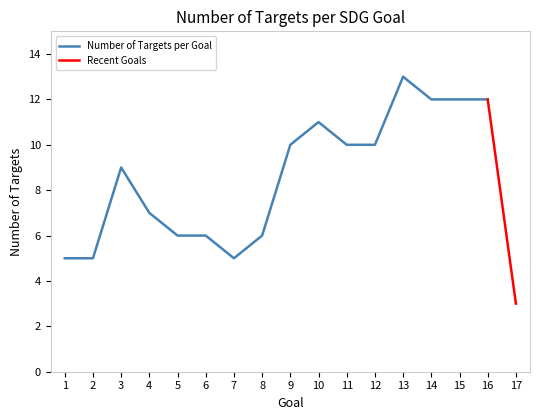

At which category does the data reach its first local peak?

3